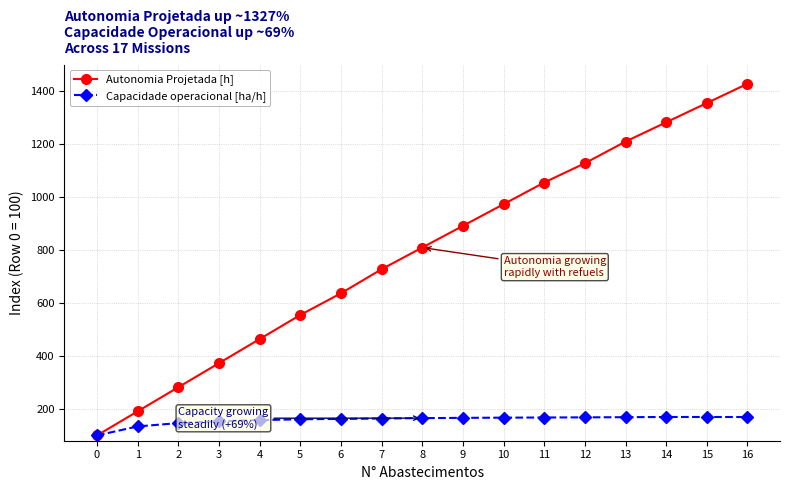

What is the value of the Capacidade operacional [ha/h] point at the 1st from the left?

100.0